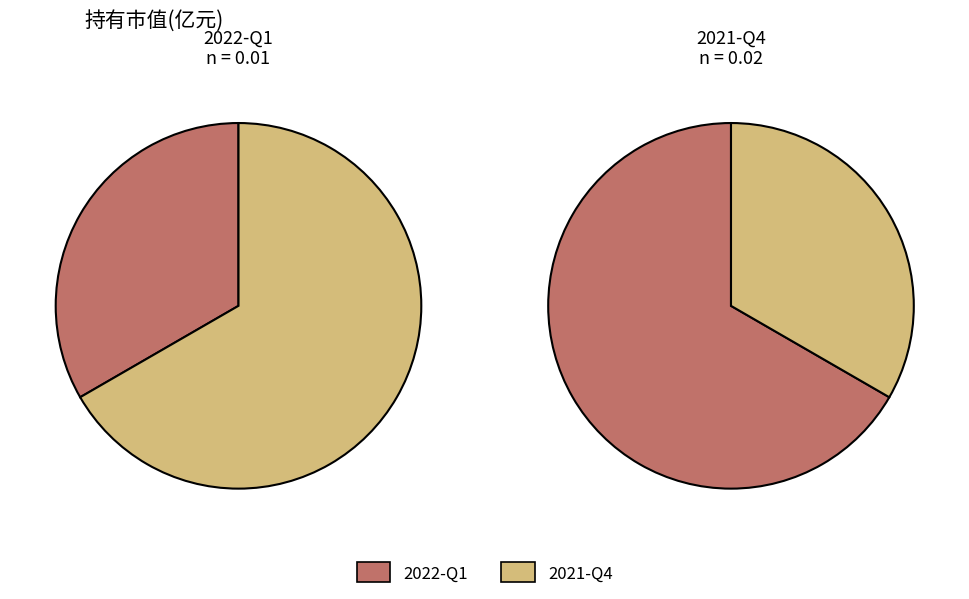

Do 2021-Q4 and 2022-Q1 together represent more than half of the pie?

Yes